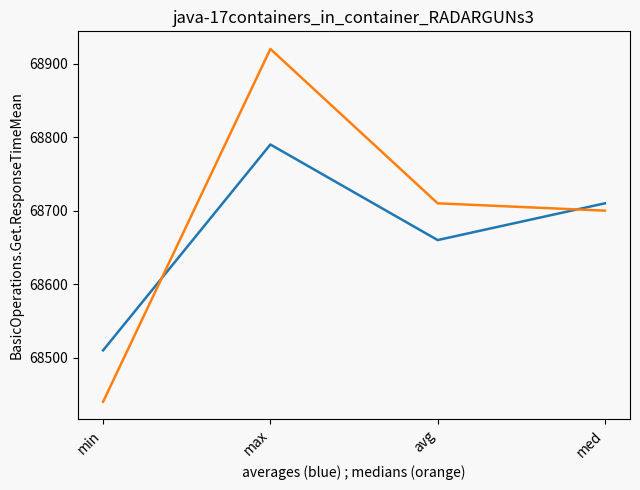

What is the spread (max minus min) of values at min?

70